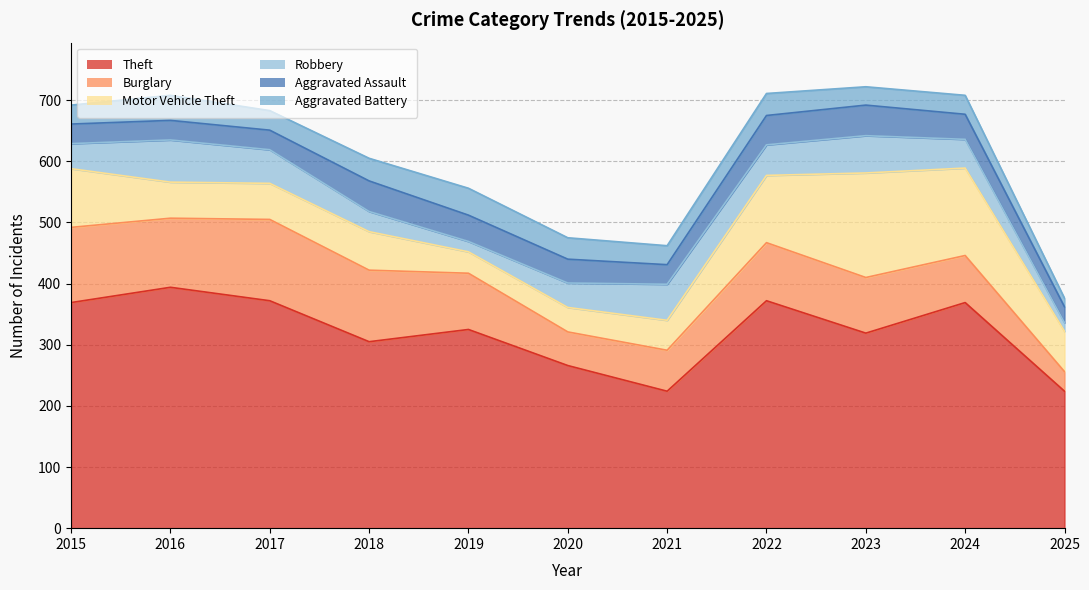

At how many categories does at least one series exceed 172?

11